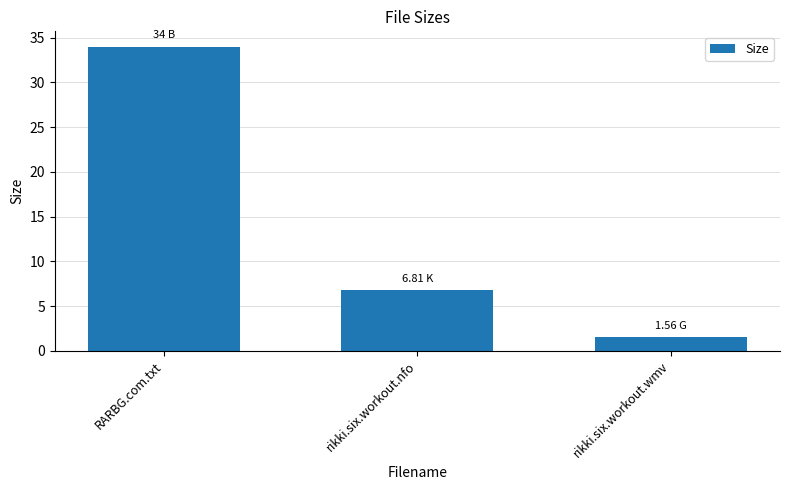

Which category has the lowest value across all series?

rikki.six.workout.wmv